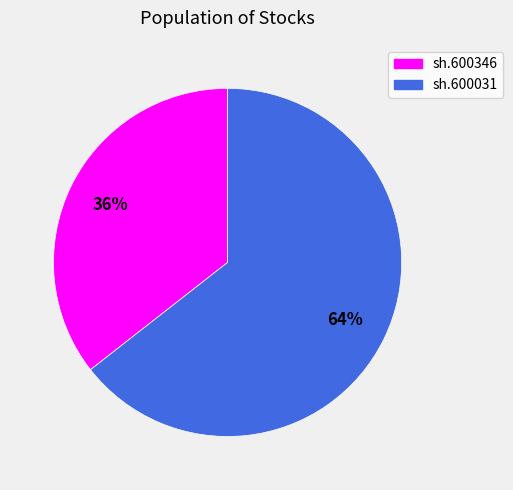

How many slices are in this pie chart?

2